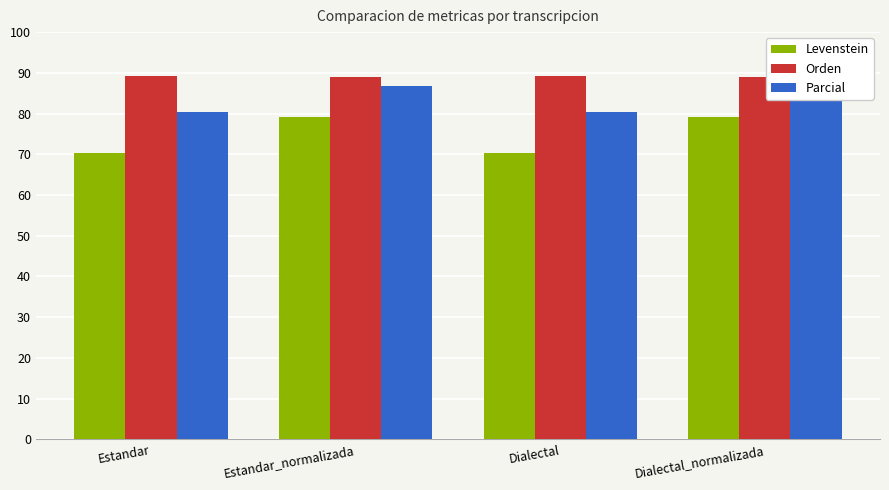

Reading right to left, list all the values displayed in this chart.

Levenstein: 79.3	70.4	79.3	70.4
Orden: 89.0	89.1	89.0	89.1
Parcial: 86.7	80.4	86.7	80.4